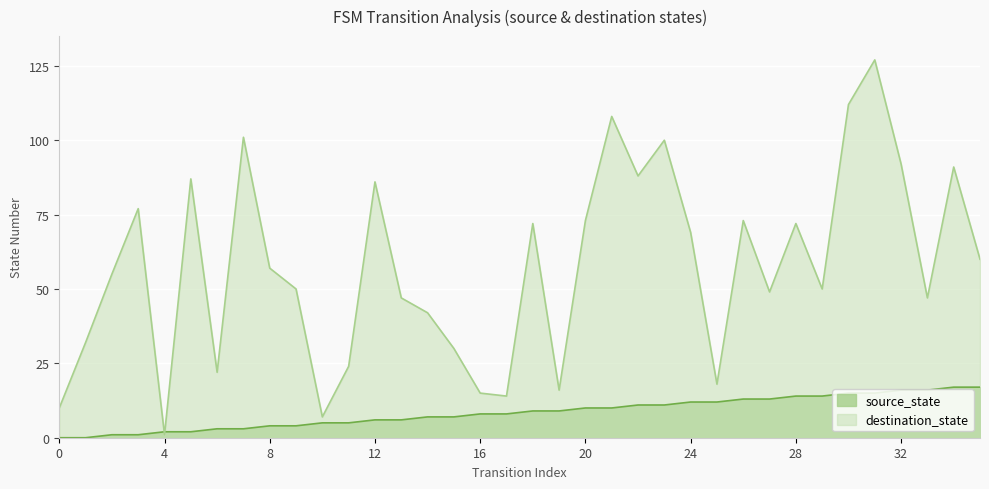

What is the total value across all series at 11?

29